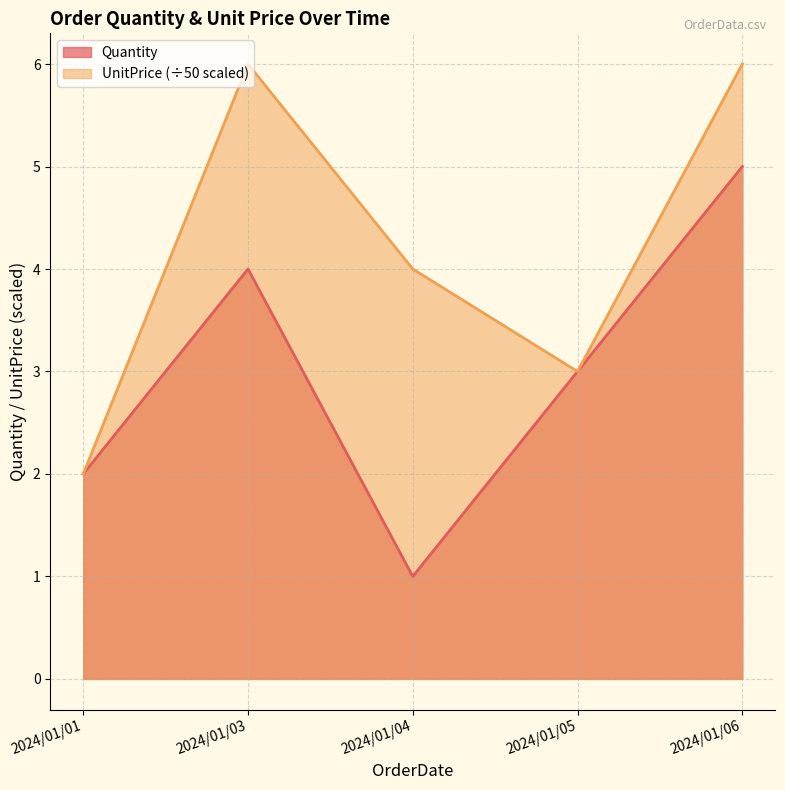

What is the average value of the Quantity series?

3